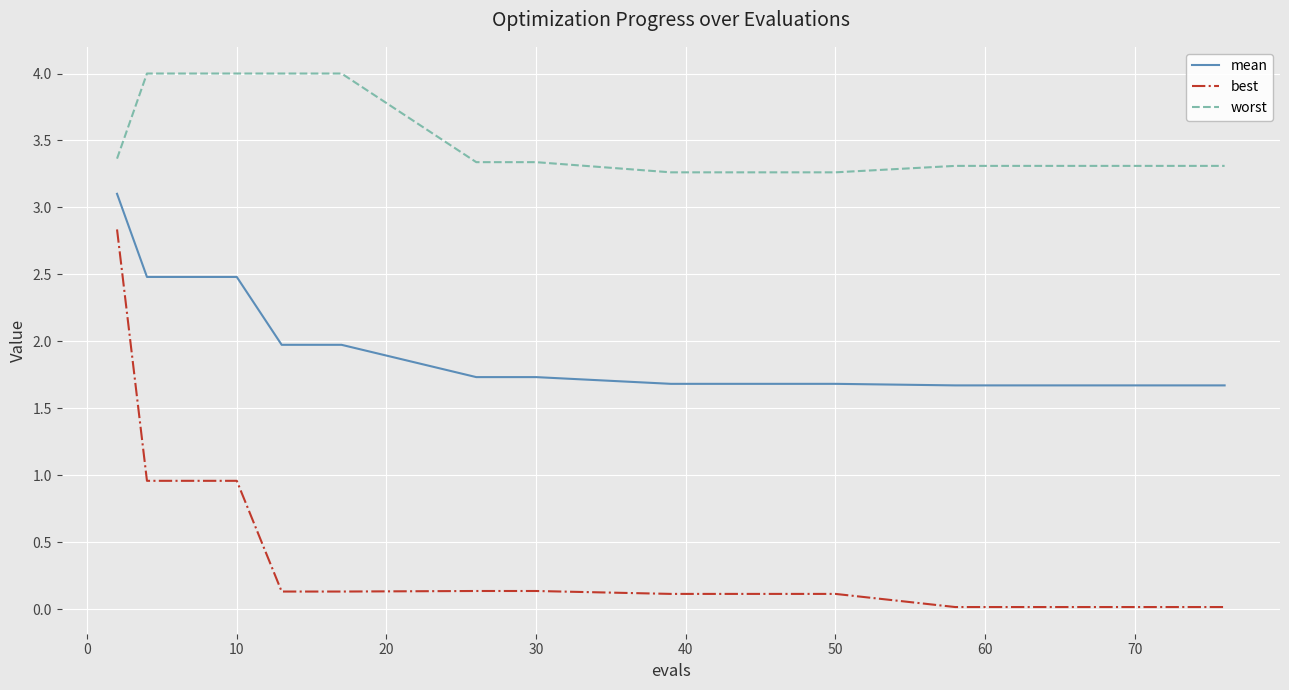

Which series has the largest total across all categories?

worst